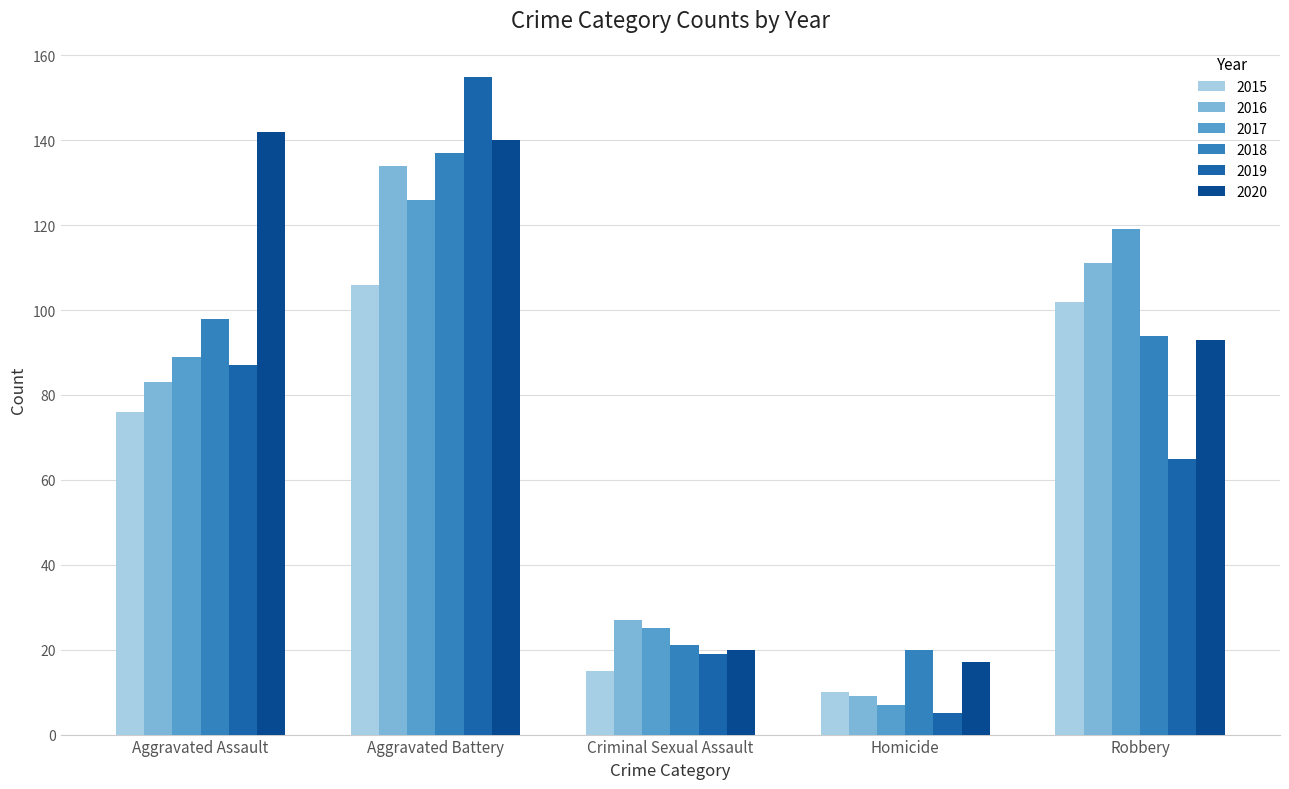

Which series has the largest total across all categories?

2020